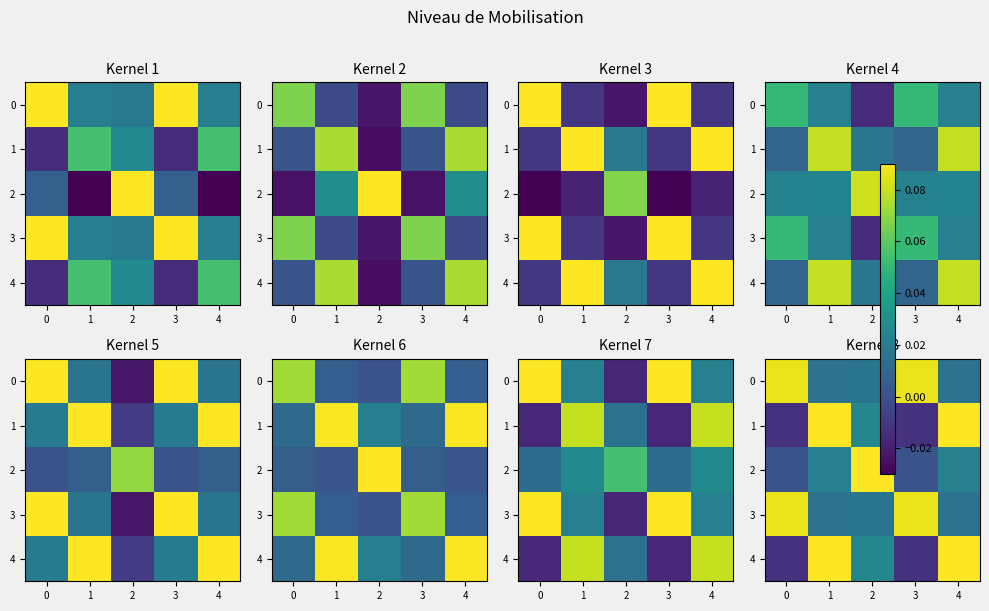

Which series changed the most between 0 and 2?

2